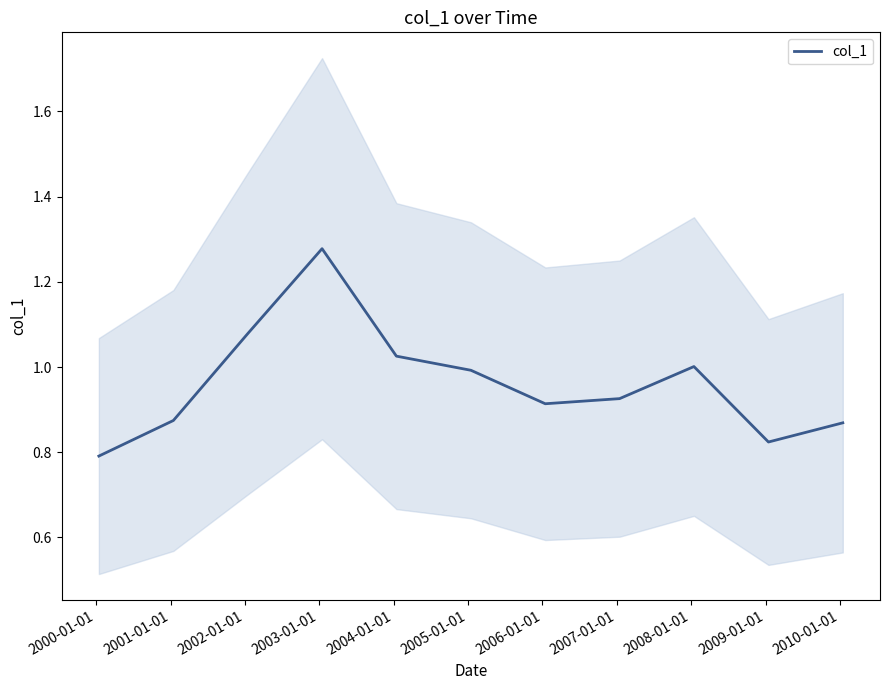

What is the greatest value displayed?

1.3